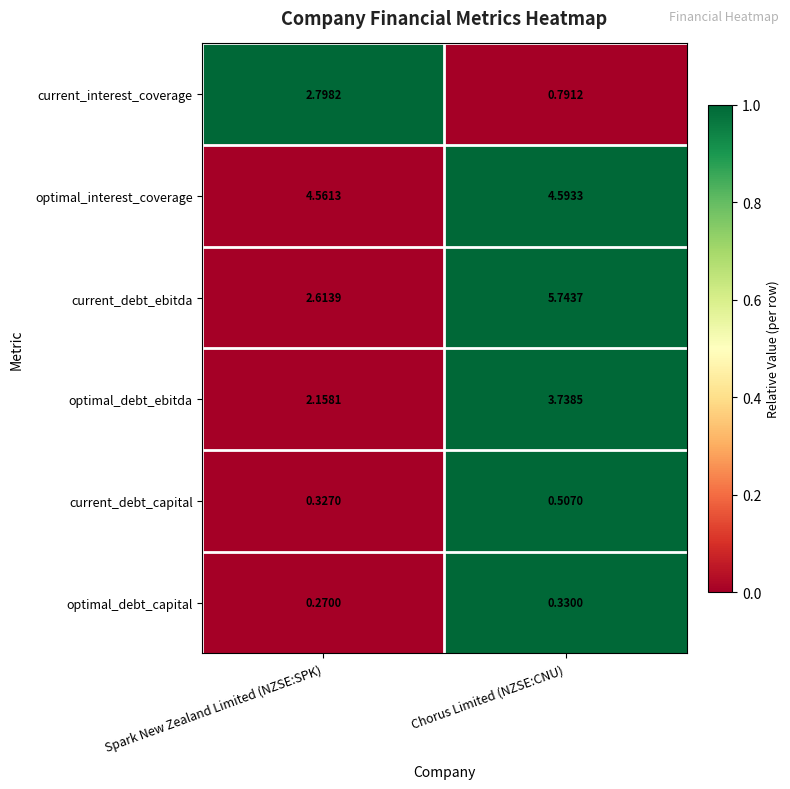

Rank the series at Spark New Zealand Limited (NZSE:SPK) from lowest to highest value.

optimal_debt_capital, current_debt_capital, optimal_debt_ebitda, current_debt_ebitda, current_interest_coverage, optimal_interest_coverage